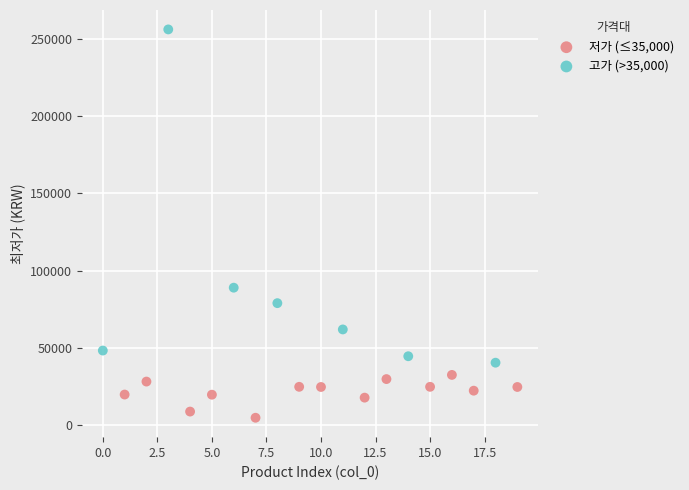

Which series has the largest Y range (max minus min)?

고가 (>35,000)